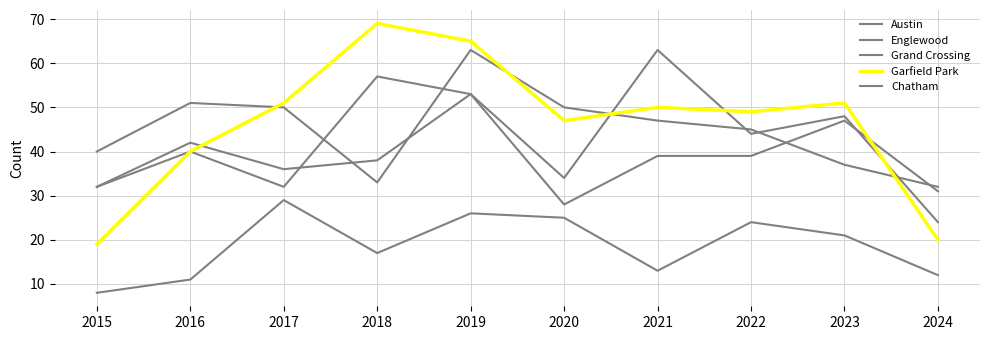

Is it true that Austin equals 79 at 2018?

False